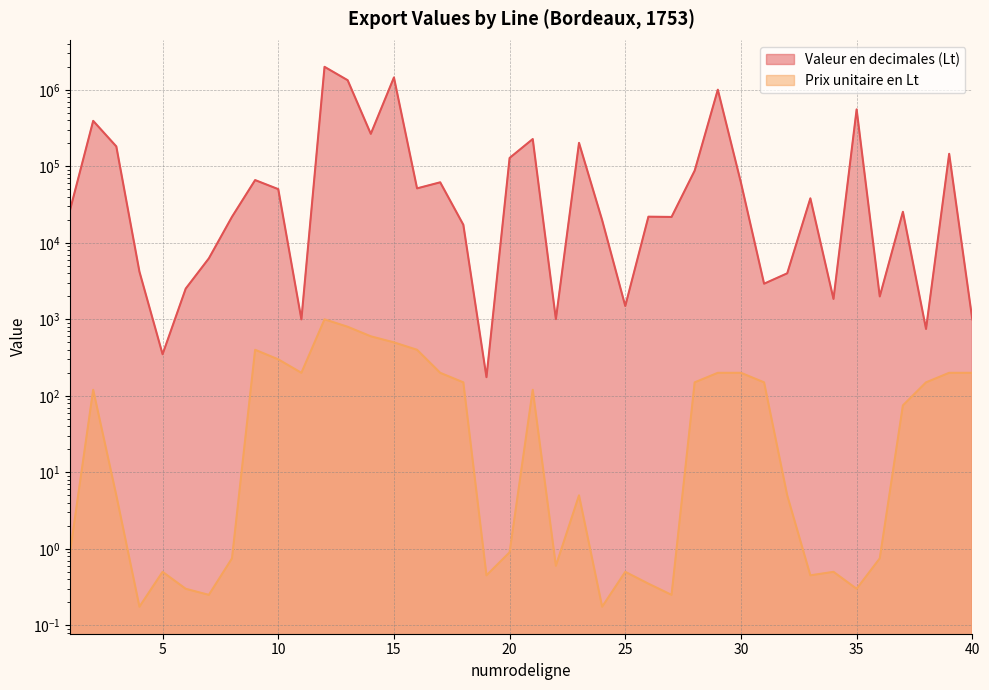

How many series are shown in this chart?

2